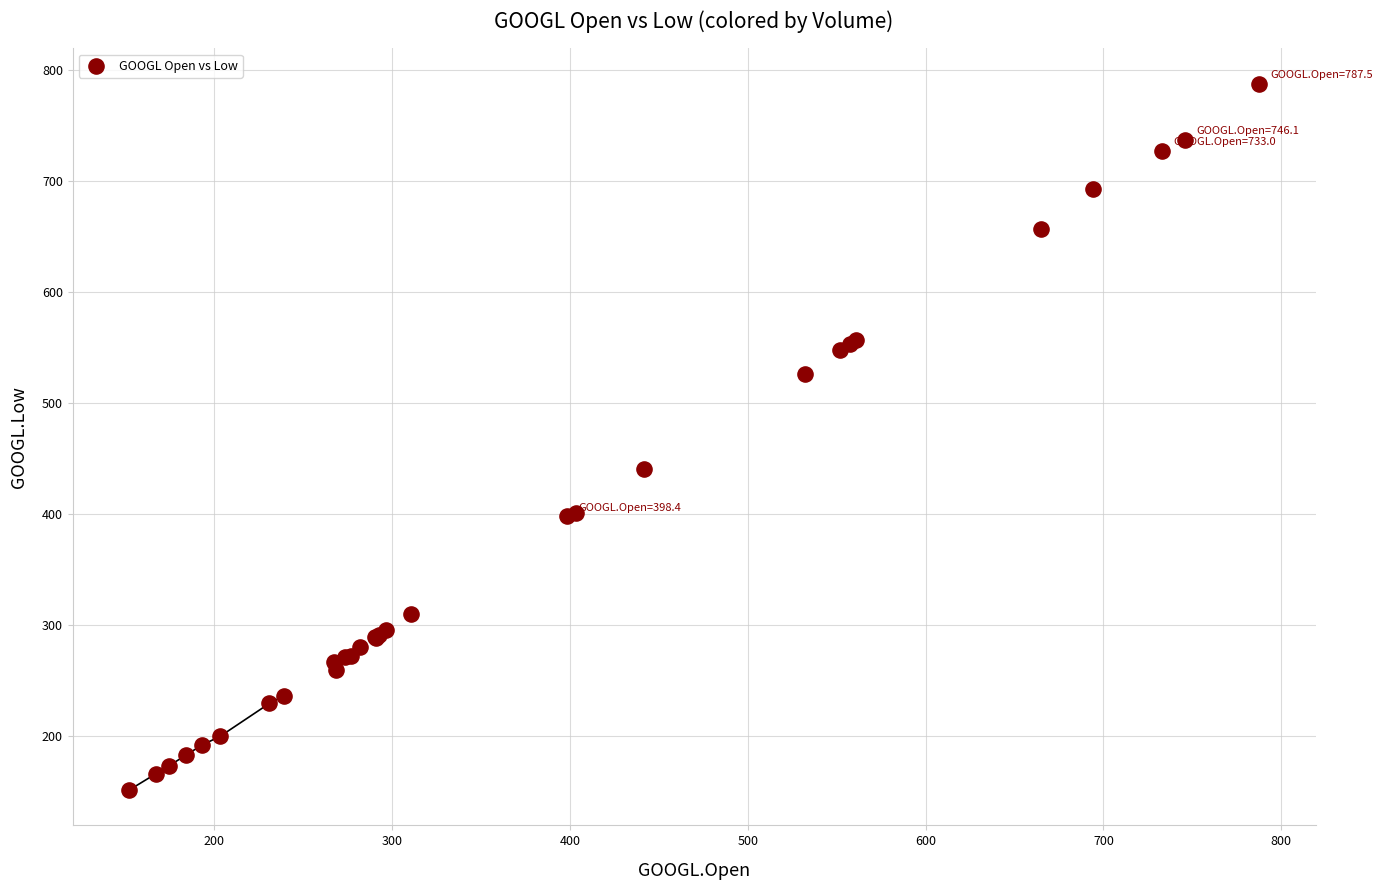

What Y value in the scatter plot is closest to 469?

440.5